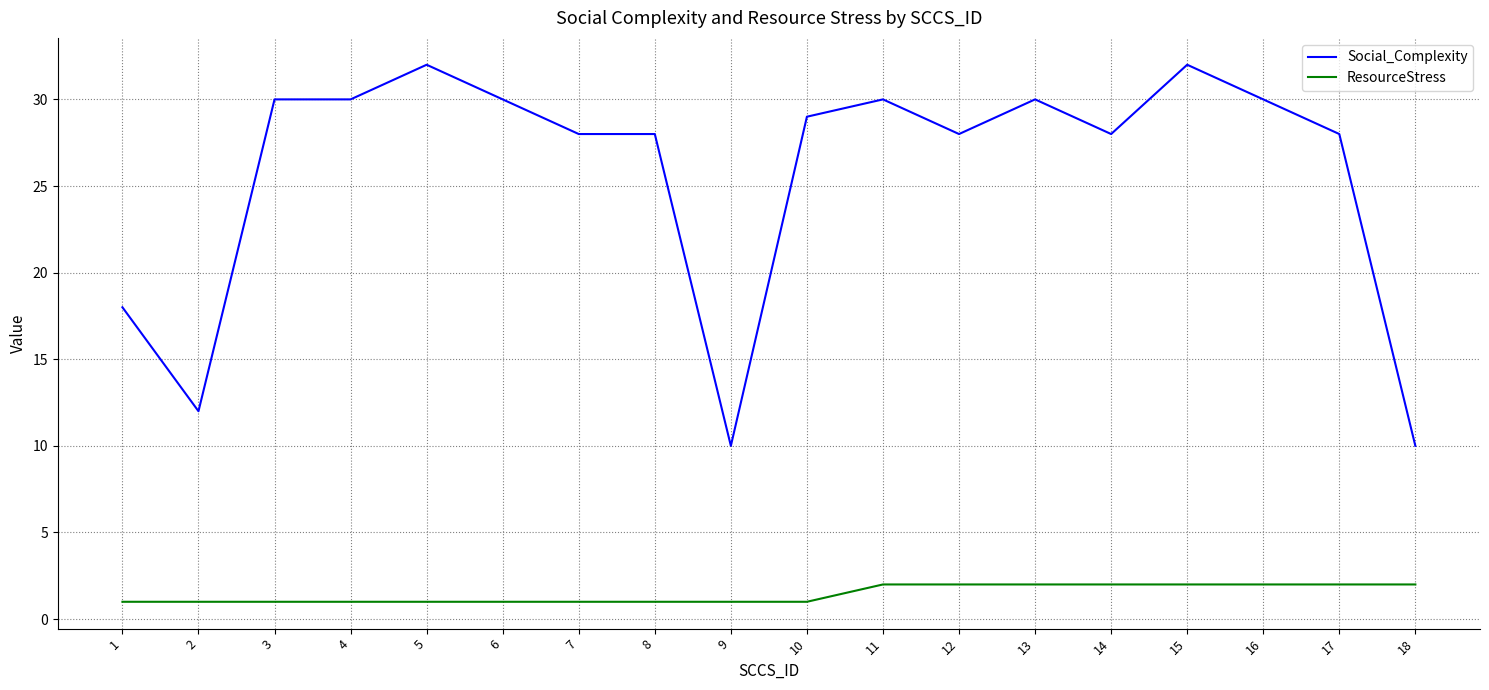

What is the approximate value of ResourceStress at 15?

2